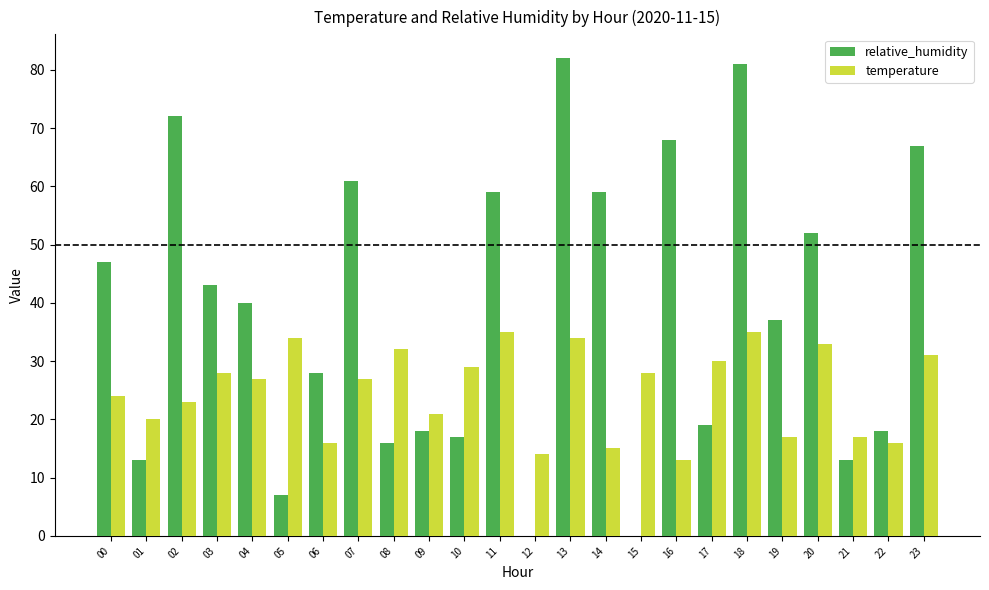

How many distinct data groups are displayed?

2